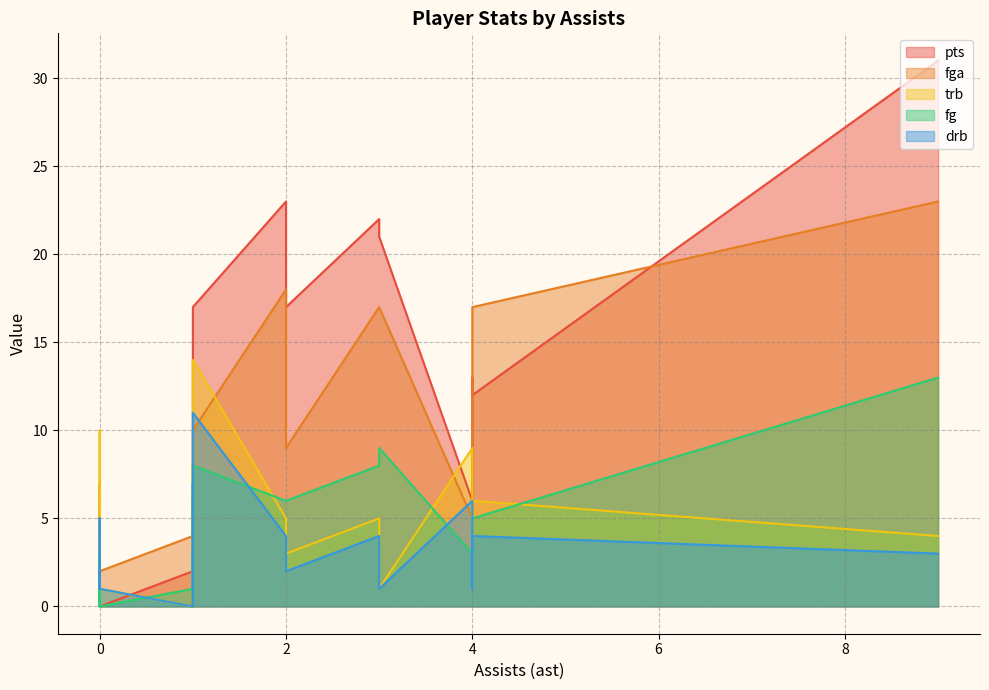

Which series has the largest total across all categories?

pts